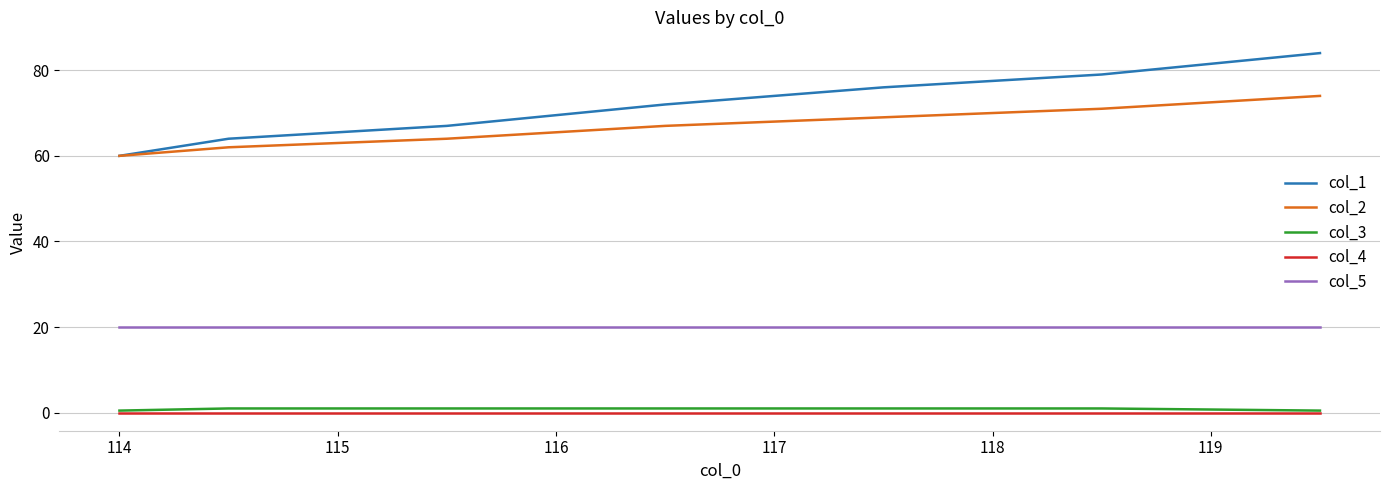

What is the average value of the col_2 series?

66.7